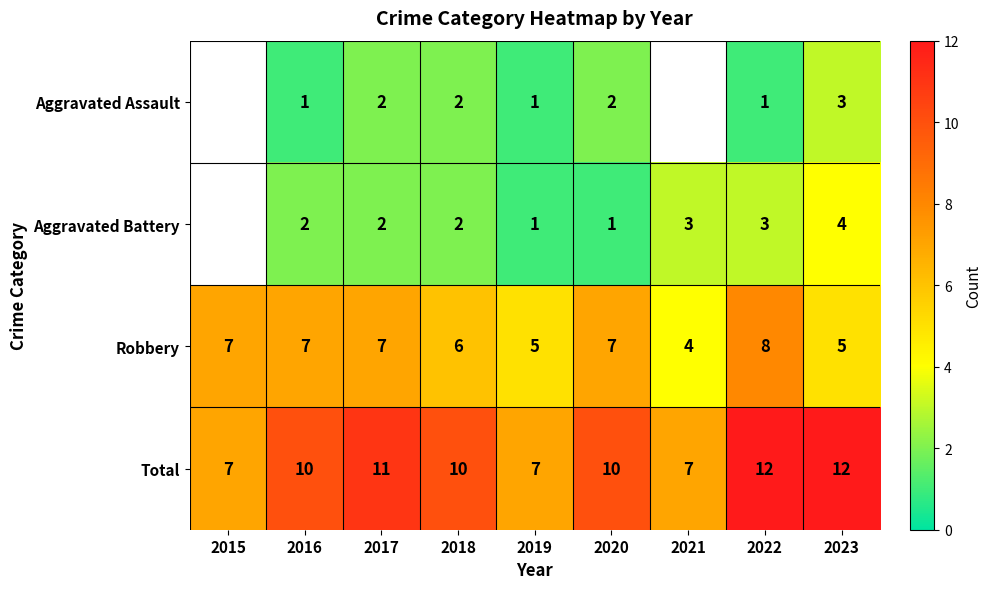

At 2022, list the series in order from smallest to largest.

Aggravated Assault, Aggravated Battery, Robbery, Total